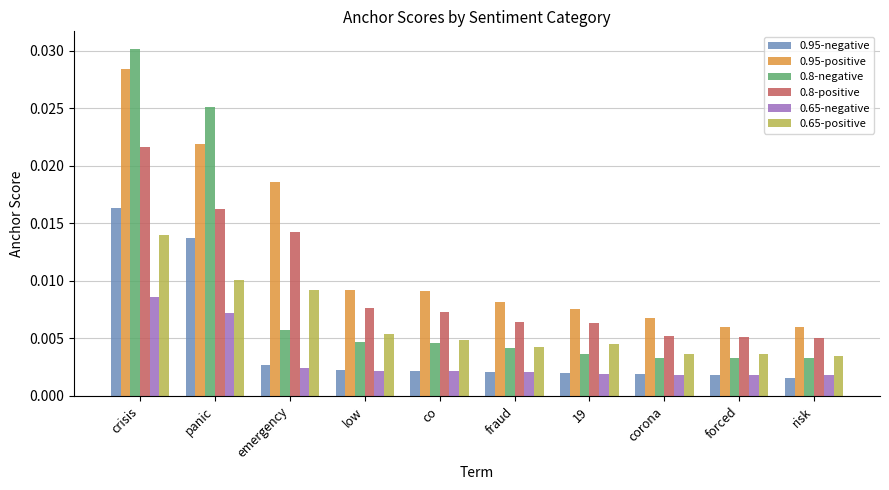

Which series has the largest range (max minus min)?

0.8-negative